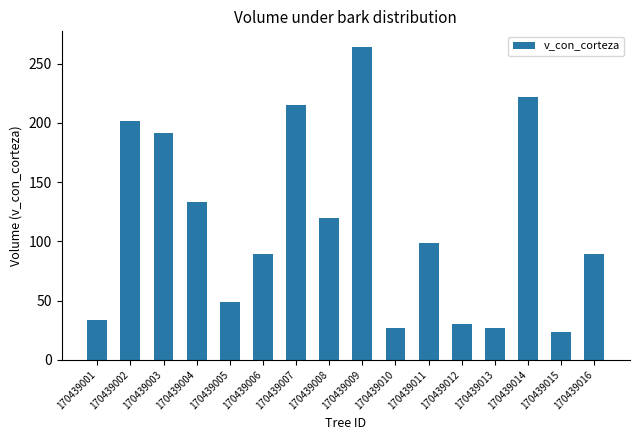

What is the change in value from 170439005 to 170439012?

-18.9